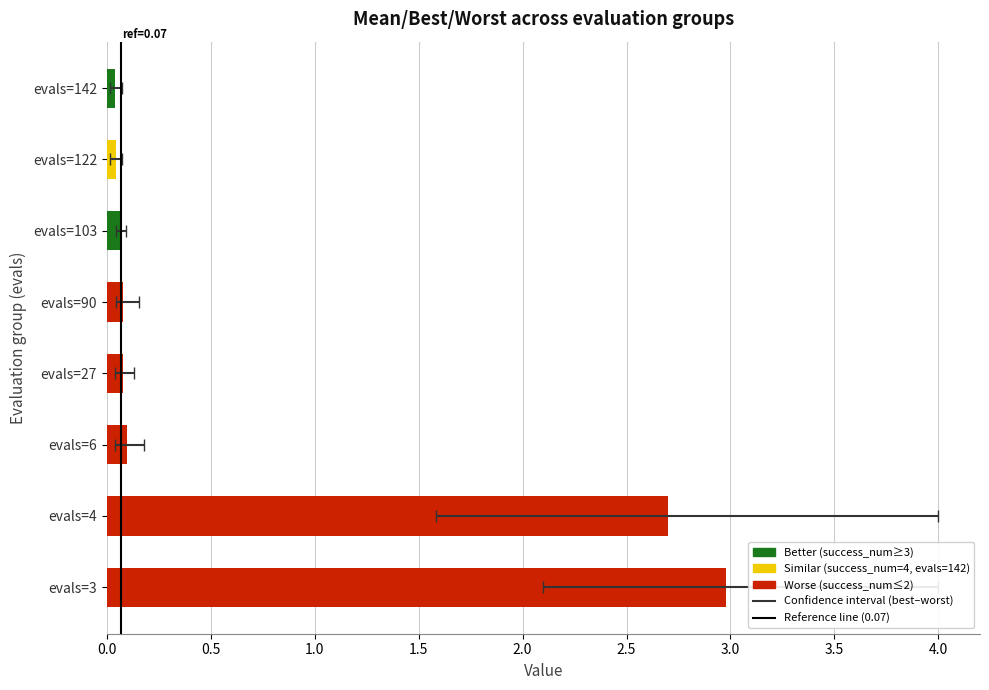

Is it true that mean equals 0.1 at 4?

False